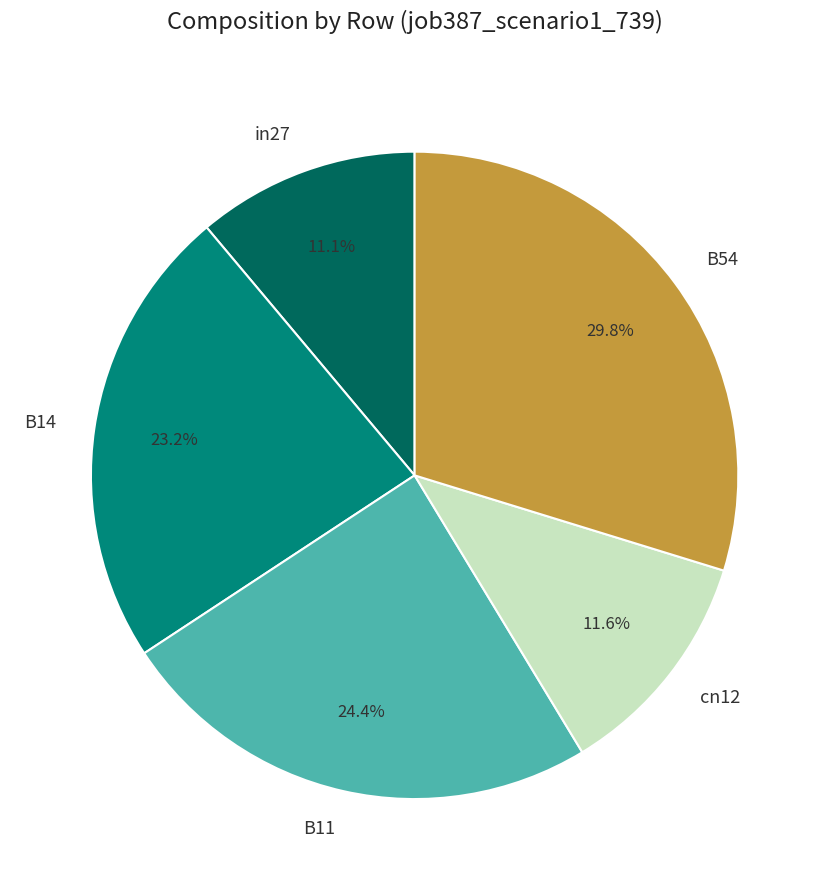

Does B14 account for over 50% of the chart?

No